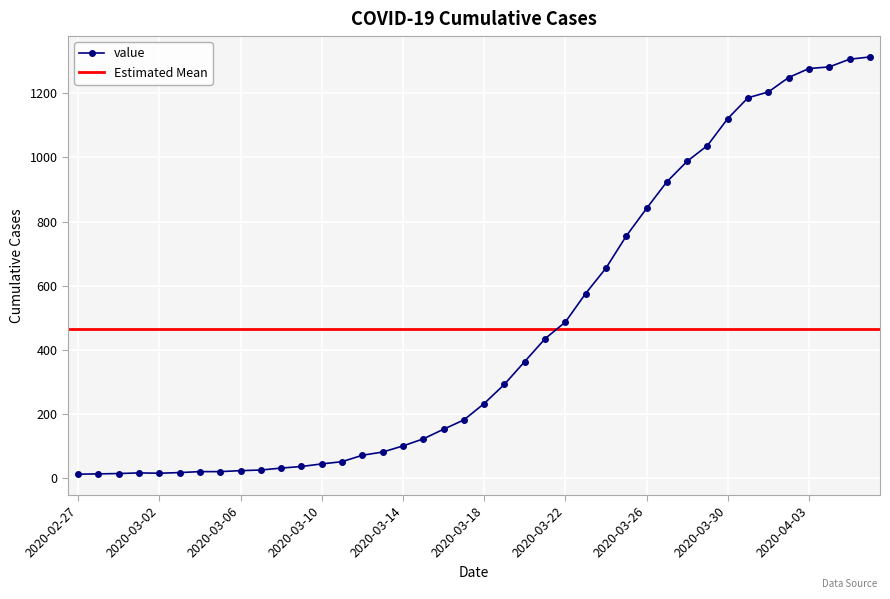

Which label corresponds to the largest value in the chart?

2020-04-06